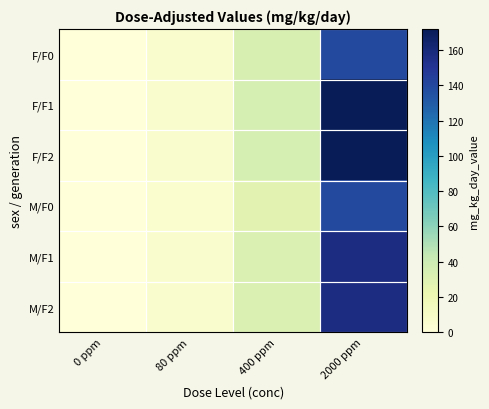

Rank the series by their maximum value, from lowest to highest.

F/F0, M/F0, M/F1, M/F2, F/F1, F/F2